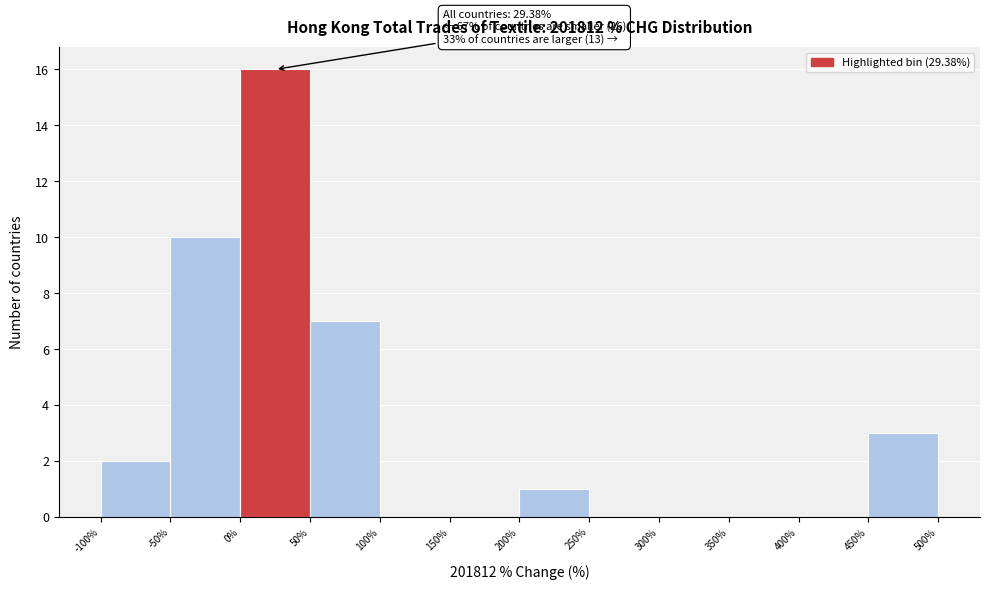

Which range on the x-axis has the tallest bar?

0% to 50%